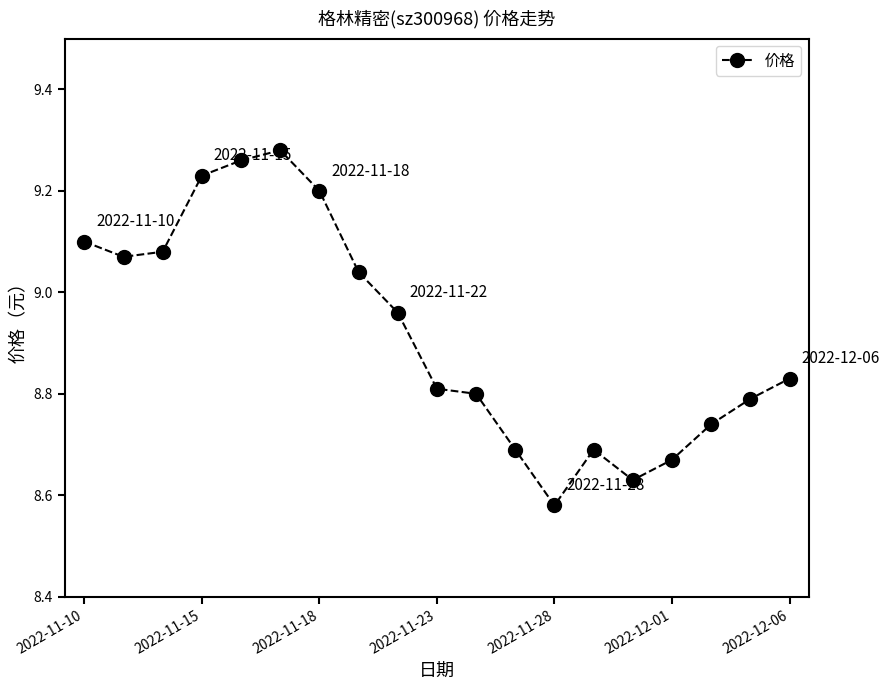

What is the difference between the second highest and second lowest values?

0.6